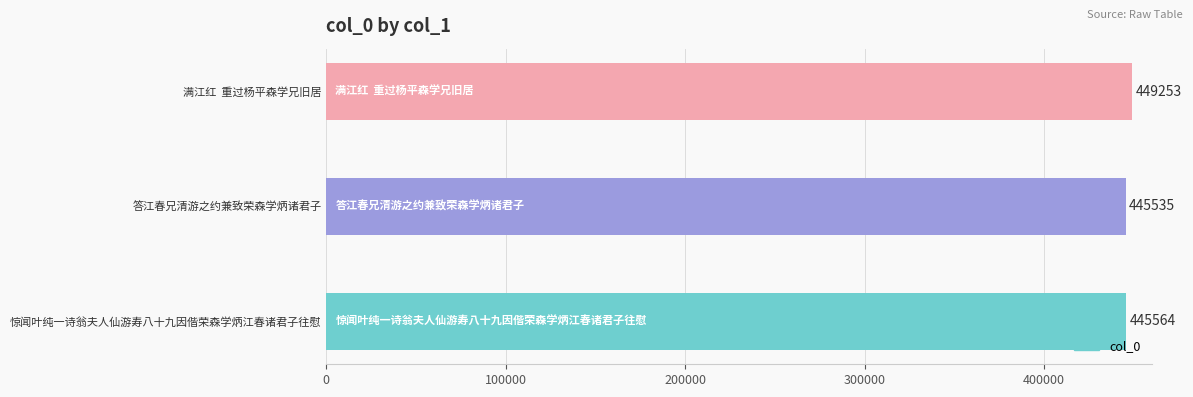

What is the difference between the second highest and minimum values?

29